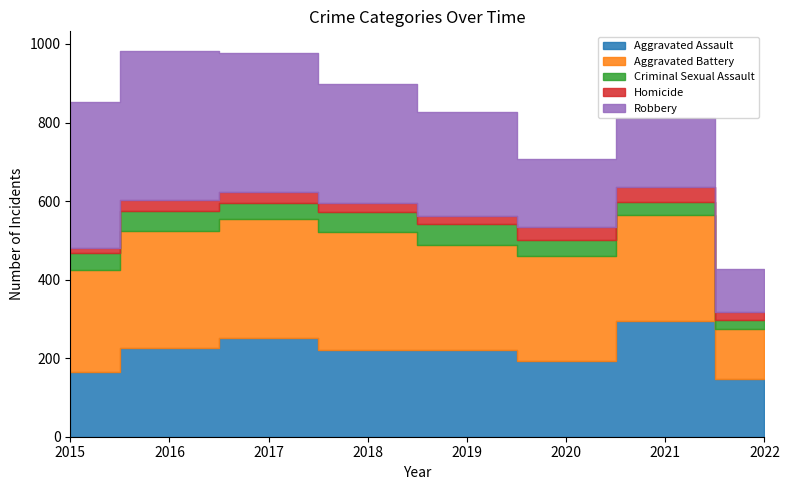

Reading left to right, what are all the values shown in this chart?

Aggravated Assault: 2015=164	2016=225	2017=251	2018=220	2019=220	2020=192	2021=295	2022=148
Aggravated Battery: 2015=260	2016=298	2017=303	2018=302	2019=267	2020=269	2021=270	2022=127
Criminal Sexual Assault: 2015=43	2016=51	2017=41	2018=51	2019=54	2020=39	2021=33	2022=22
Homicide: 2015=13	2016=28	2017=27	2018=23	2019=21	2020=34	2021=38	2022=21
Robbery: 2015=372	2016=381	2017=356	2018=302	2019=264	2020=174	2021=175	2022=109